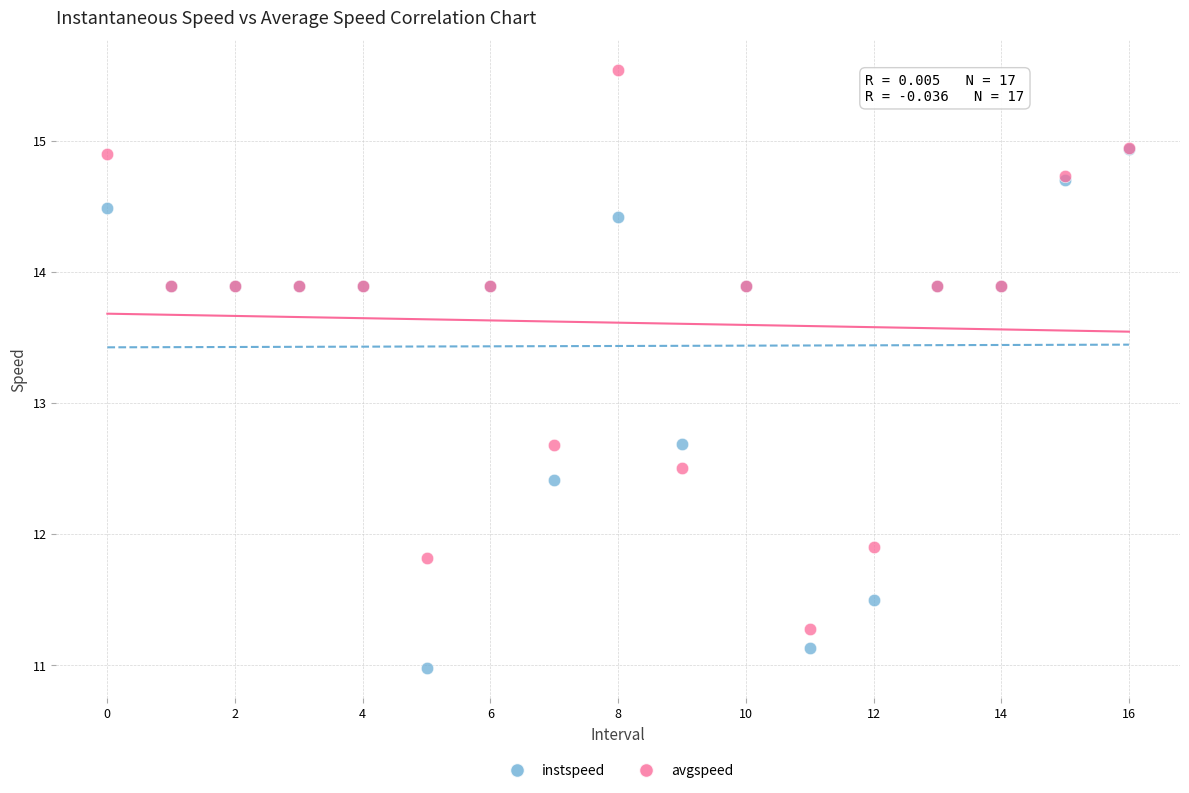

In the instspeed series, what Y value is closest to 12?

12.4